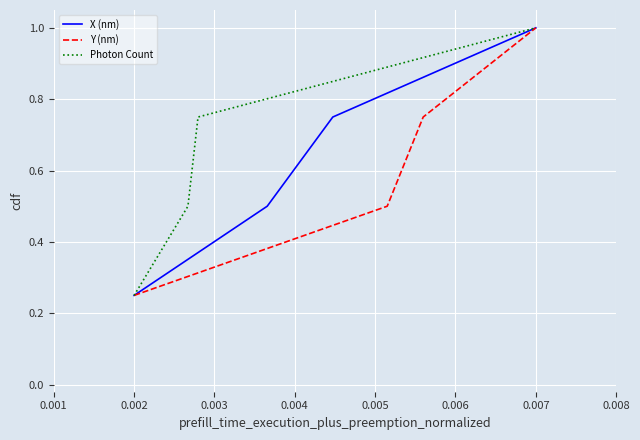

List the series in order of their peak value, highest first.

X (nm), Y (nm), Photon Count